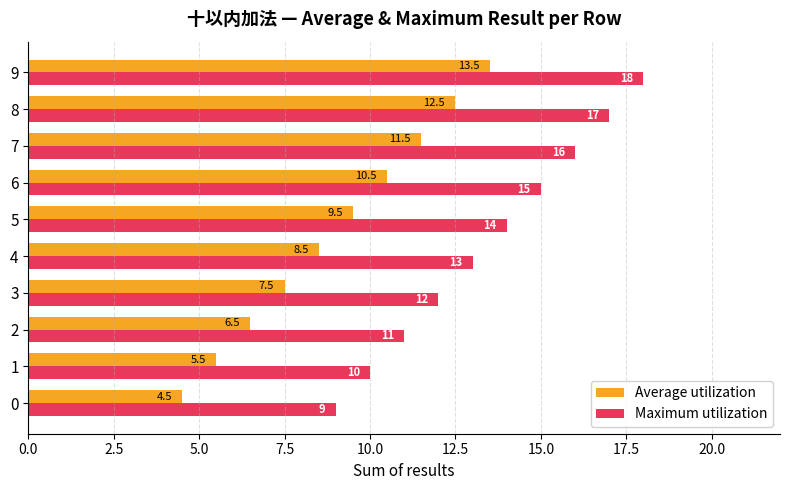

How many data points in Average utilization are less than 9?

5